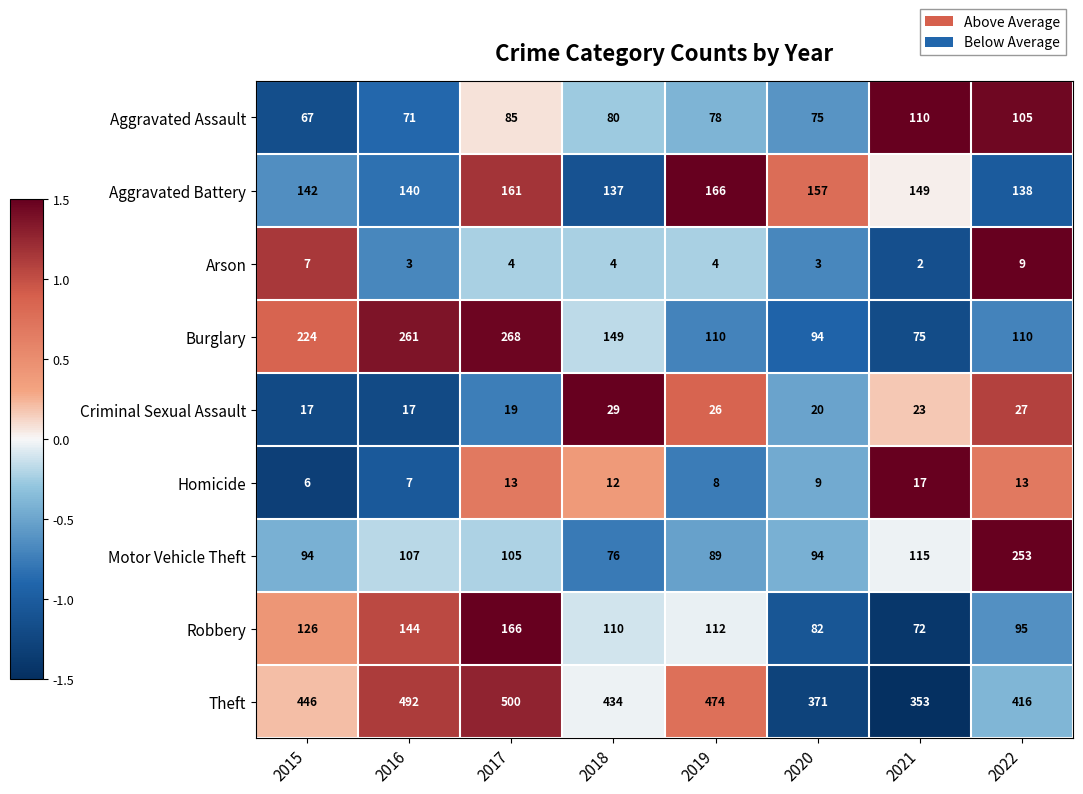

Count the number of data series in this chart.

9